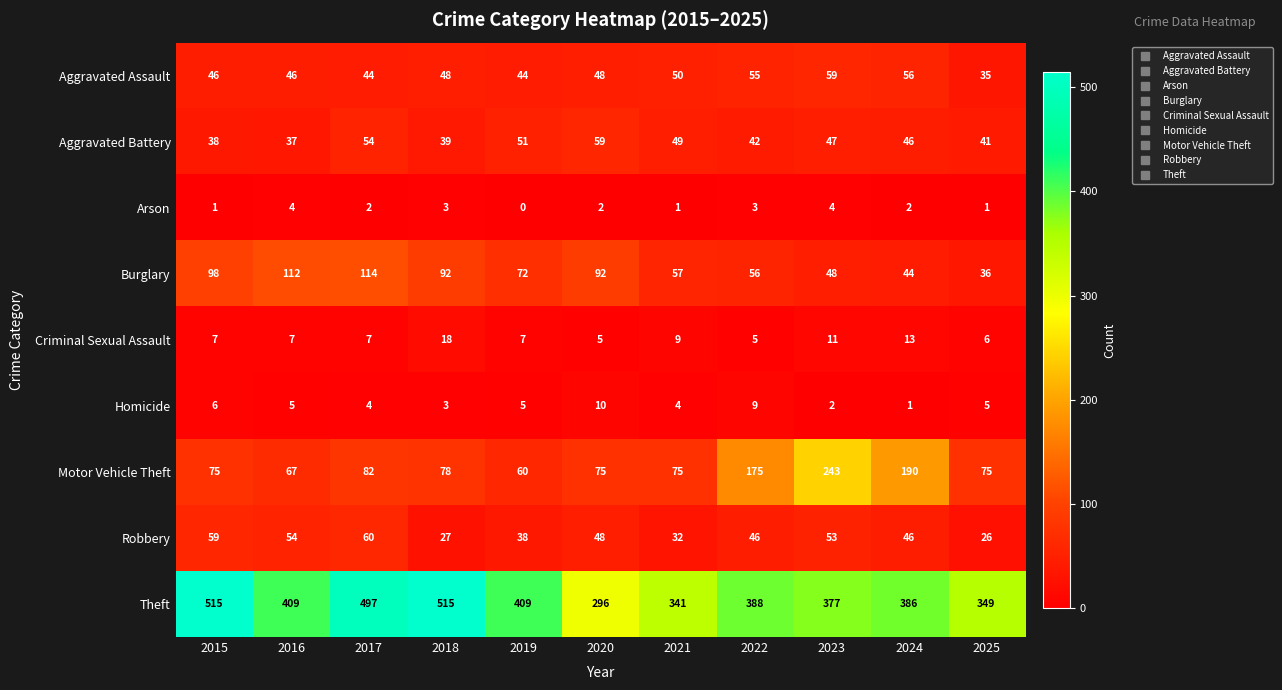

How many distinct data groups are displayed?

9